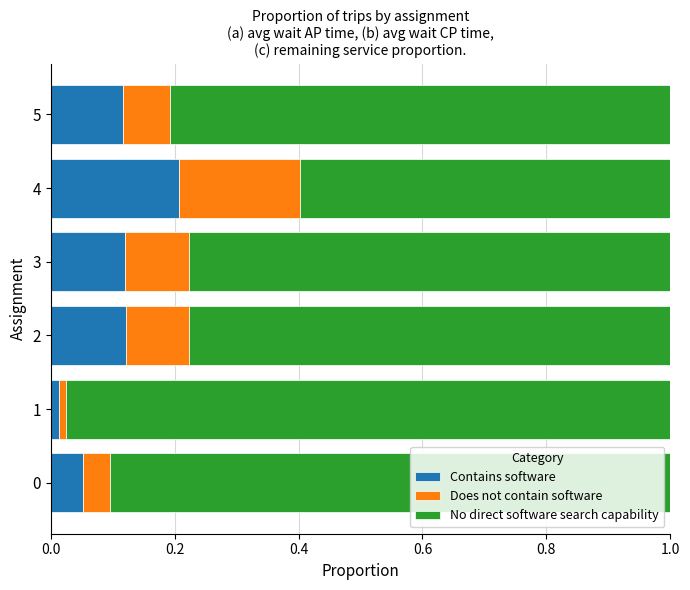

What are all the series names shown in the legend?

Contains software, Does not contain software, No direct software search capability